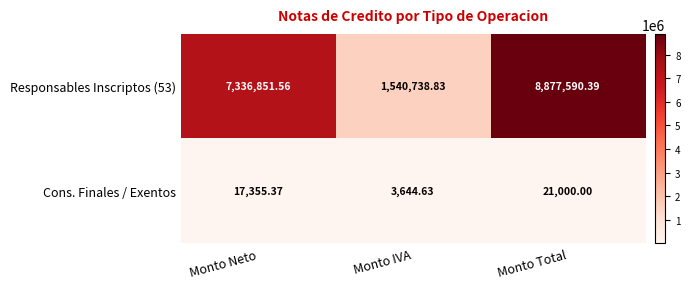

How many categories are shown in the chart?

3